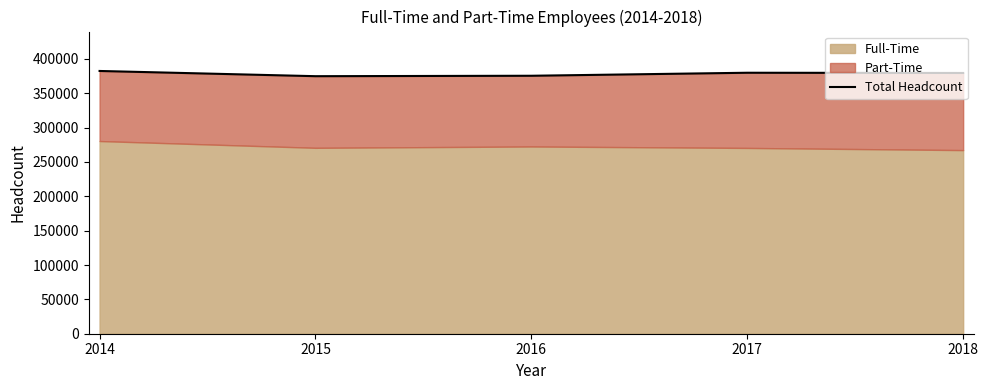

What is the sum of the values at 2017 and 2016?

755204